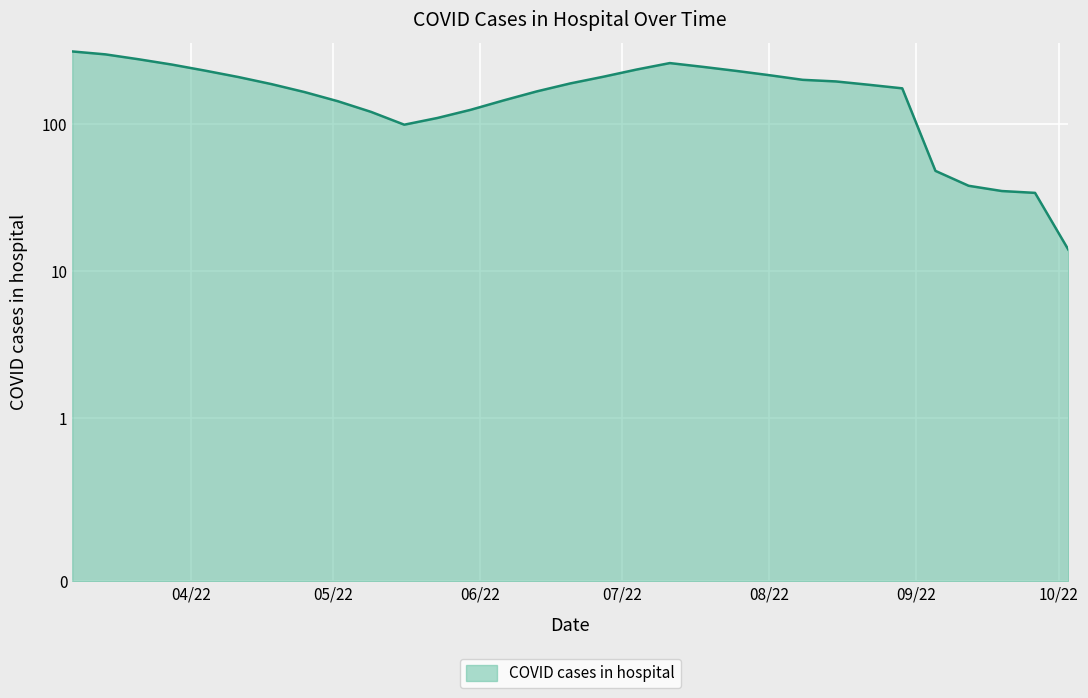

How many values are below 187?

15